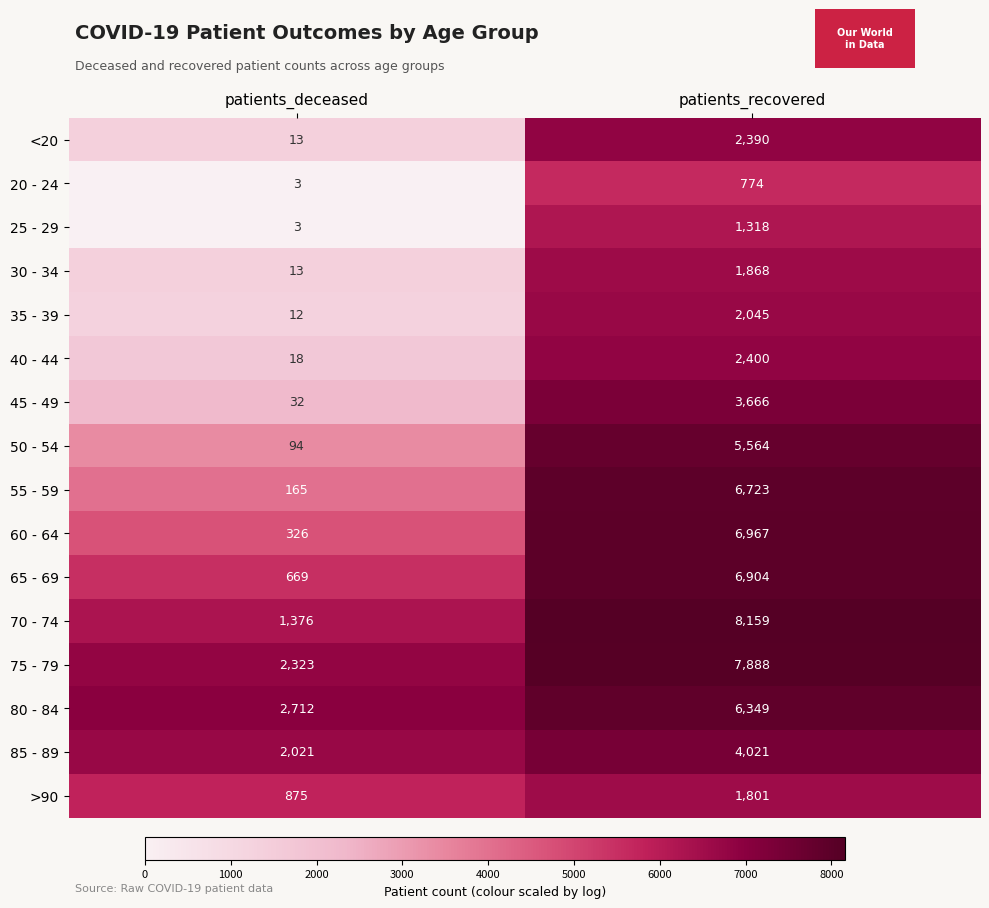

What is the difference between the highest and lowest values at patients_deceased?

2709